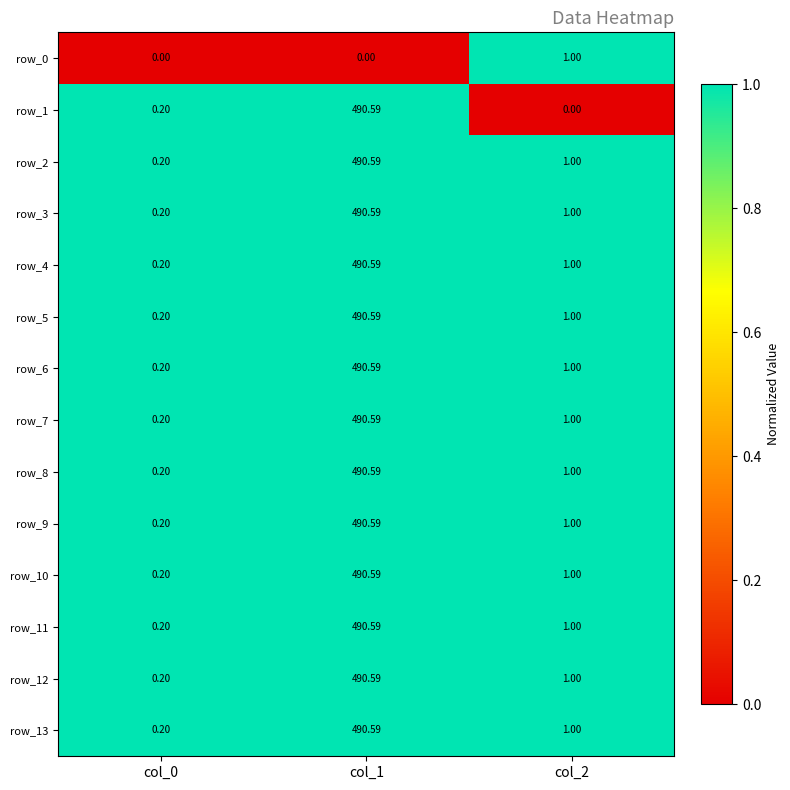

Is the value of row_9 at col_0 greater than the value of row_10 at col_1?

No